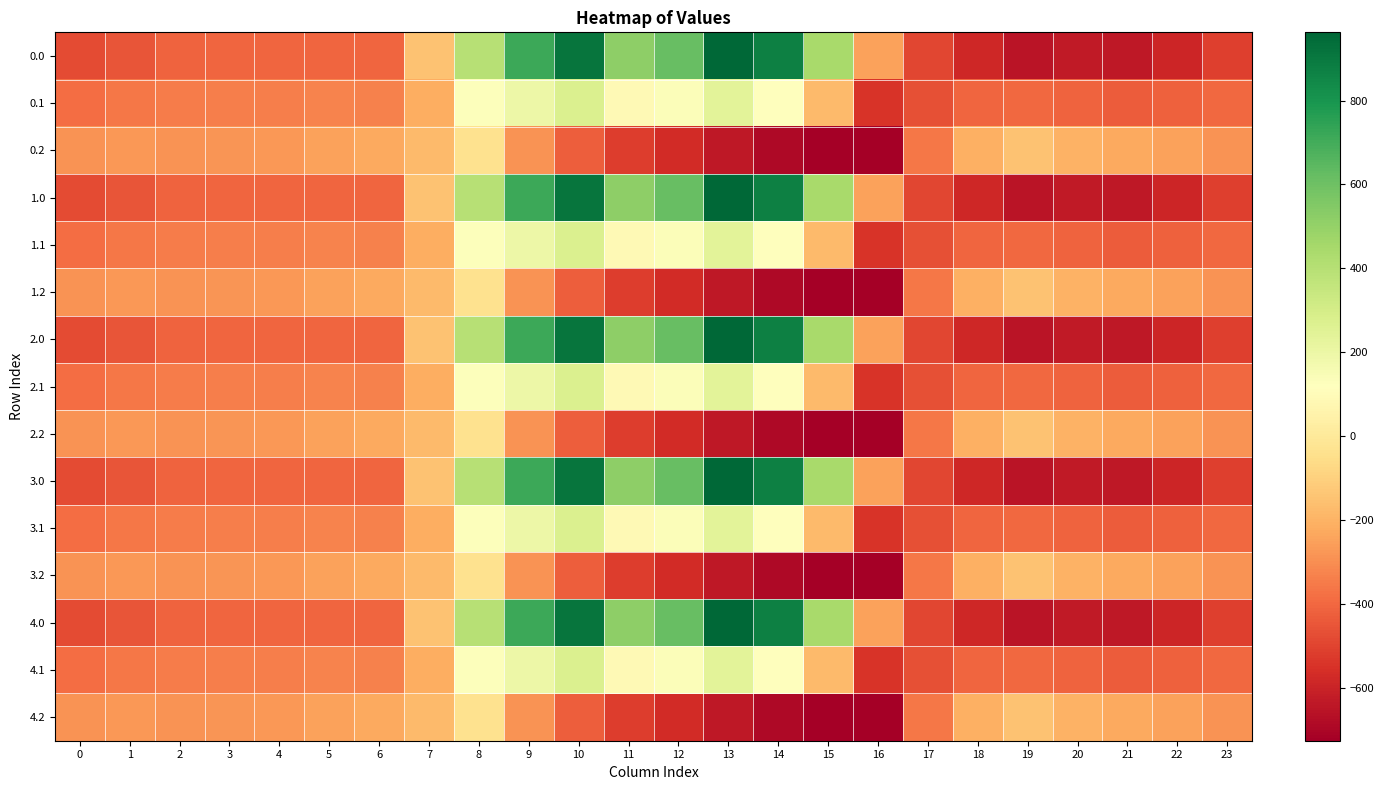

How many series are shown in this chart?

15